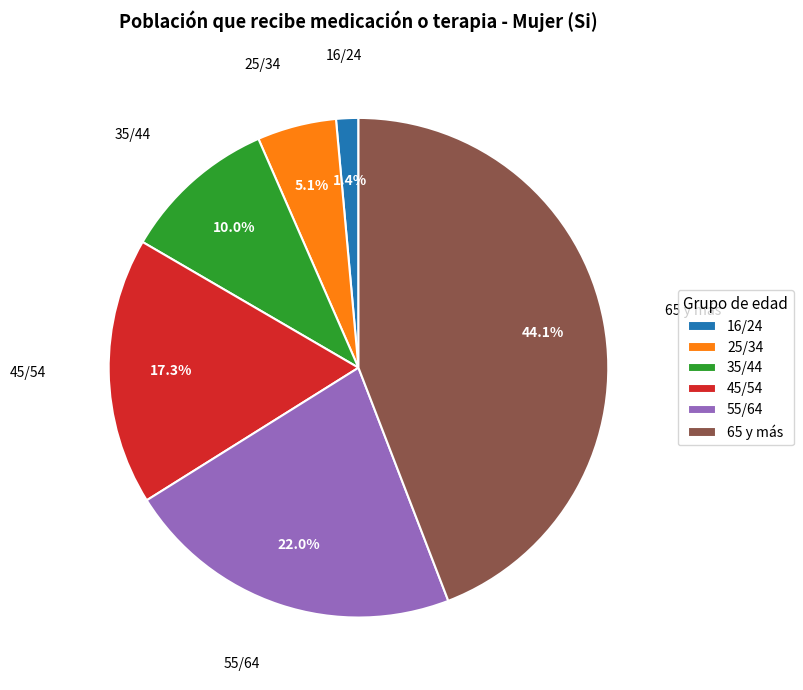

How many segments does this pie chart have?

6